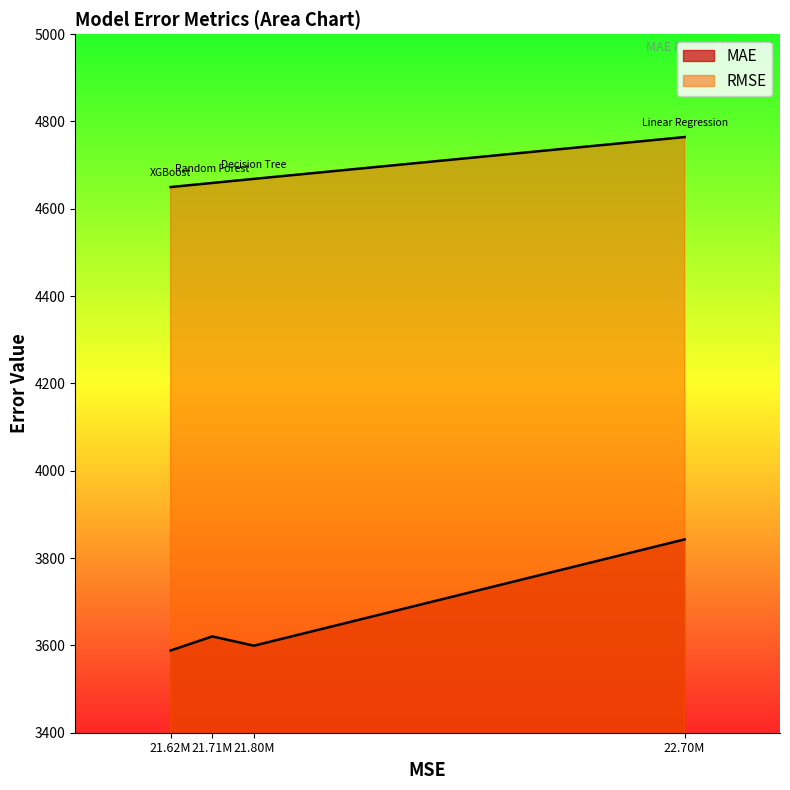

True or false: MAE and RMSE intersect in this chart.

False